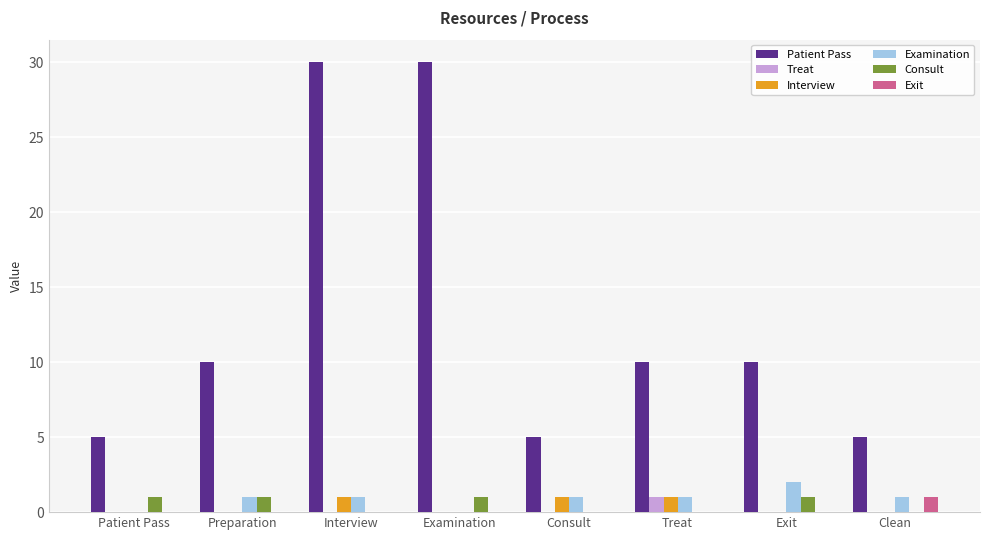

Is it true that Examination equals 1 at Exit?

False